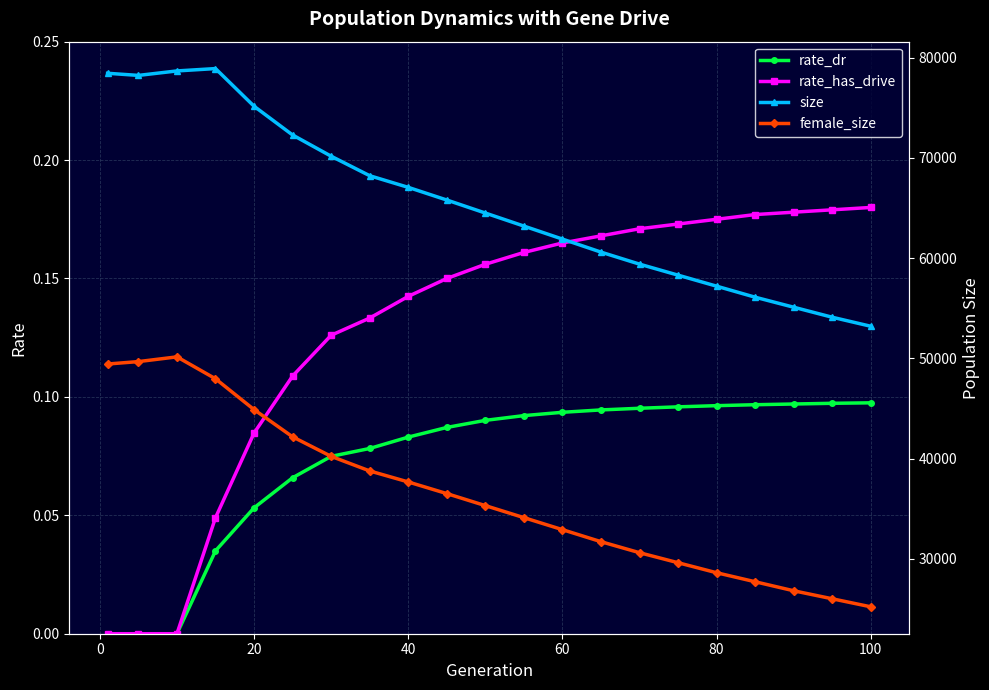

Does the chart have visible grid lines?

Yes